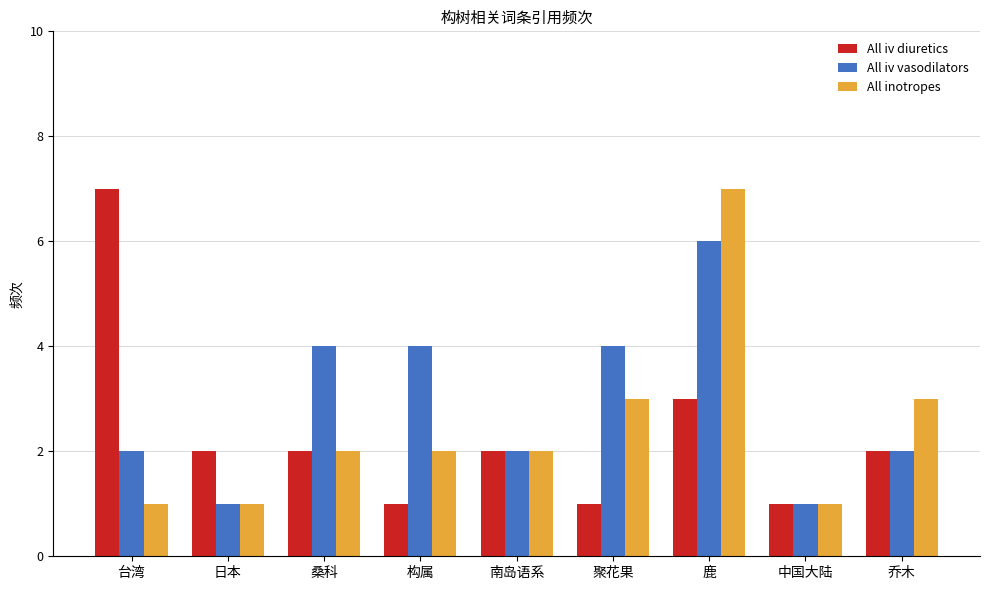

What is the difference between the highest and lowest values at 鹿?

4